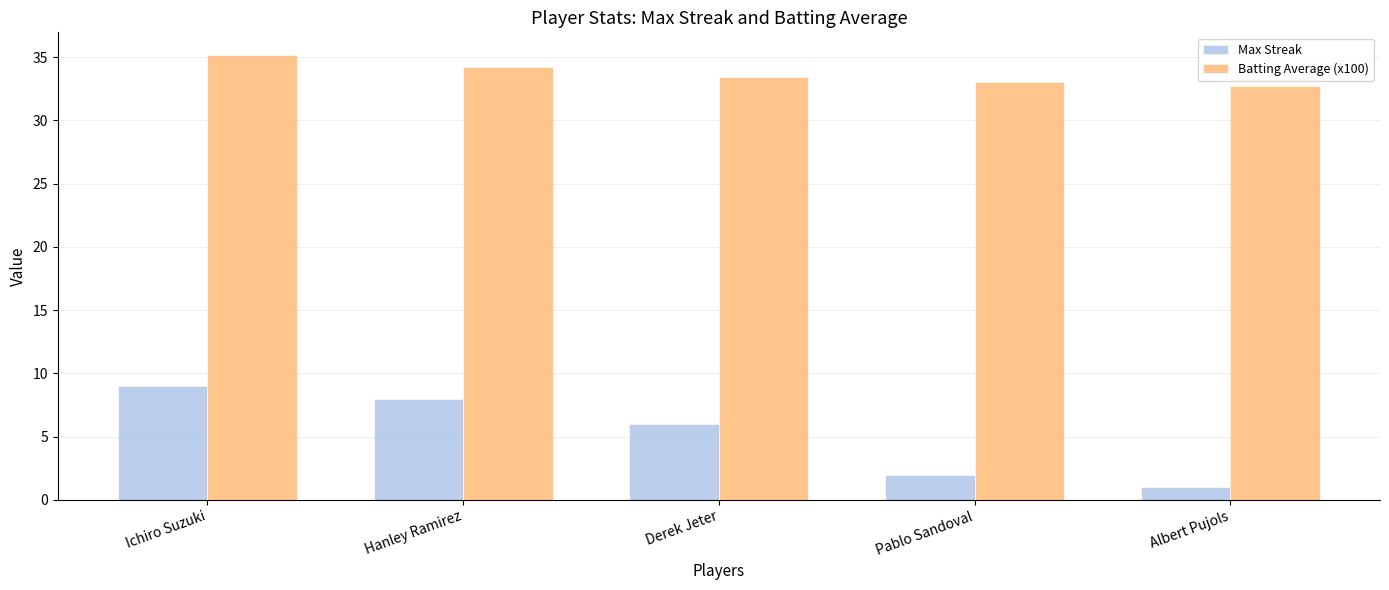

Which series has the largest total across all categories?

Batting Average (x100)